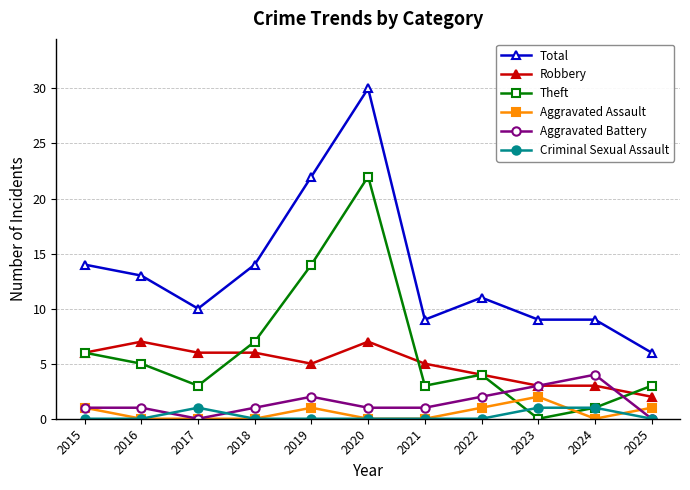

How many values in Theft are above zero?

10